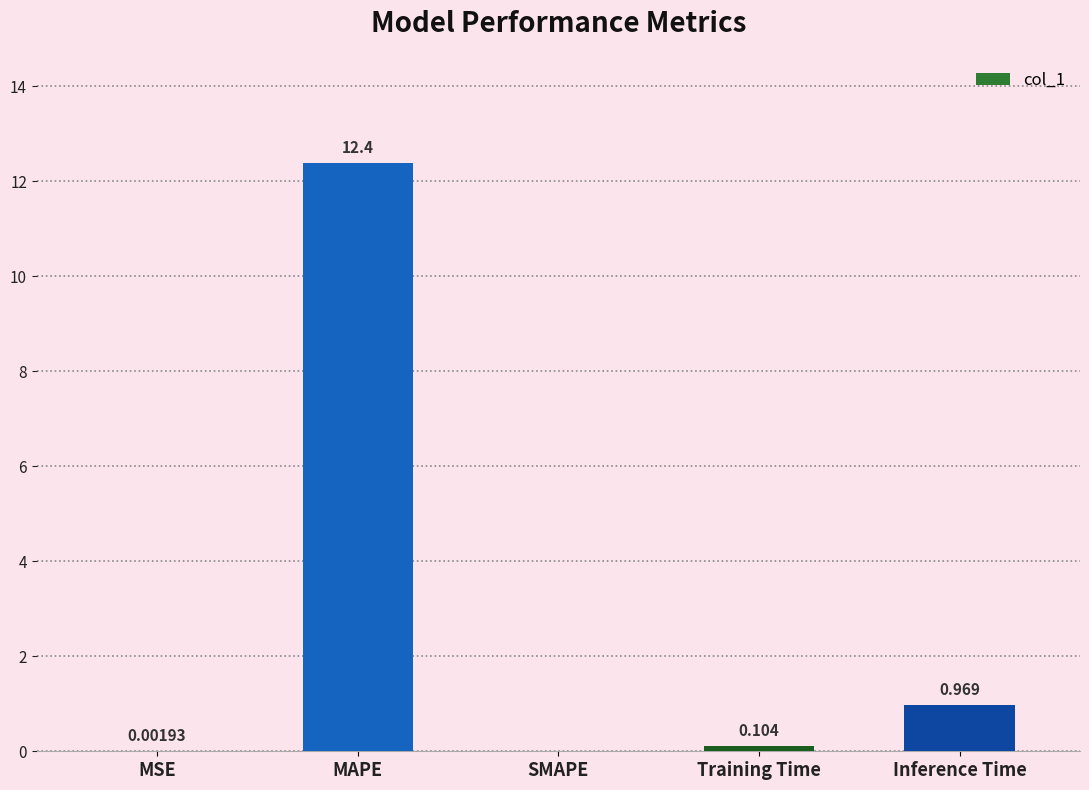

The chart shows a value of 0.0 at MSE. True or false?

True